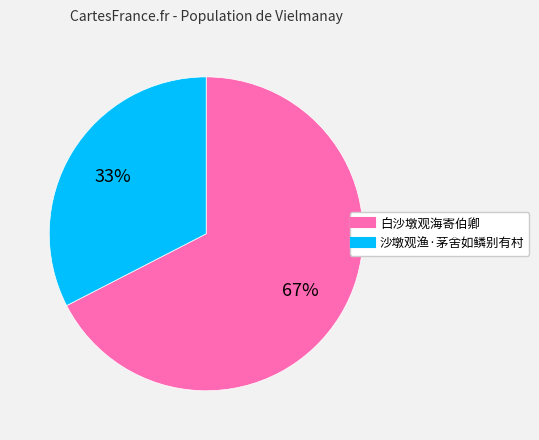

Which slice is the largest?

白沙墩观海寄伯卿